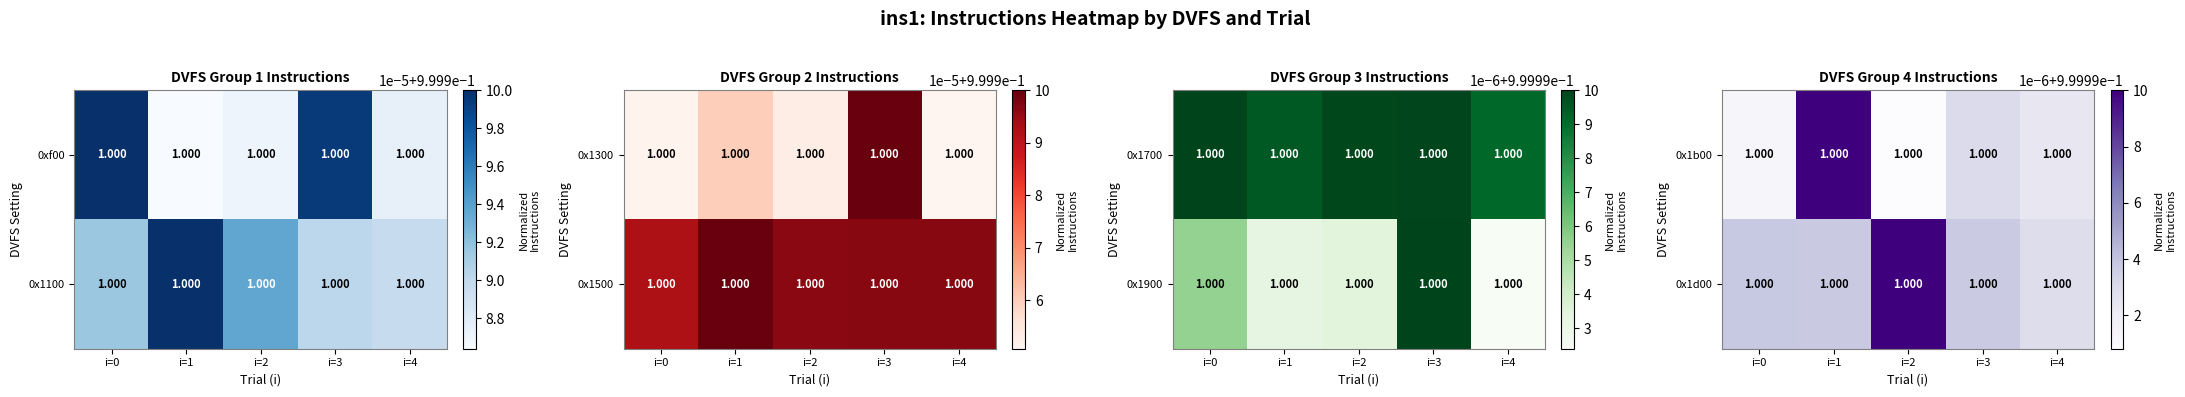

Count the number of categories in the chart.

5